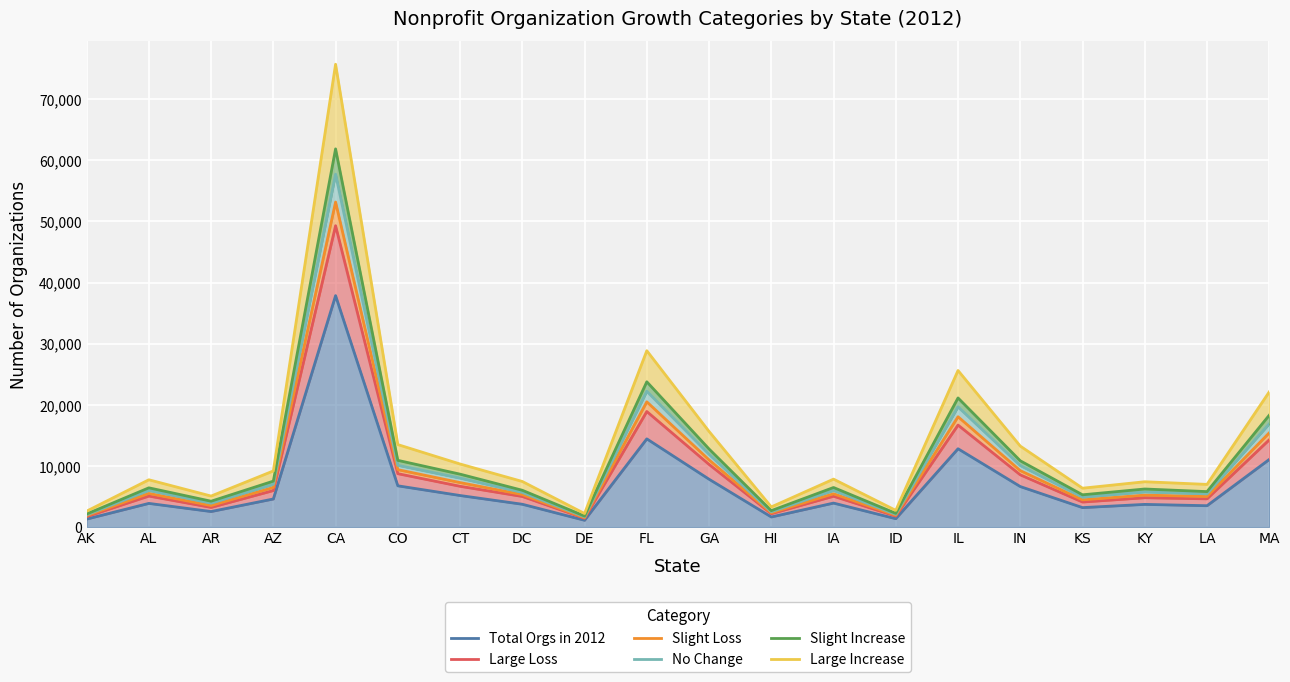

Where is No Change nearest to the value 29708?

FL